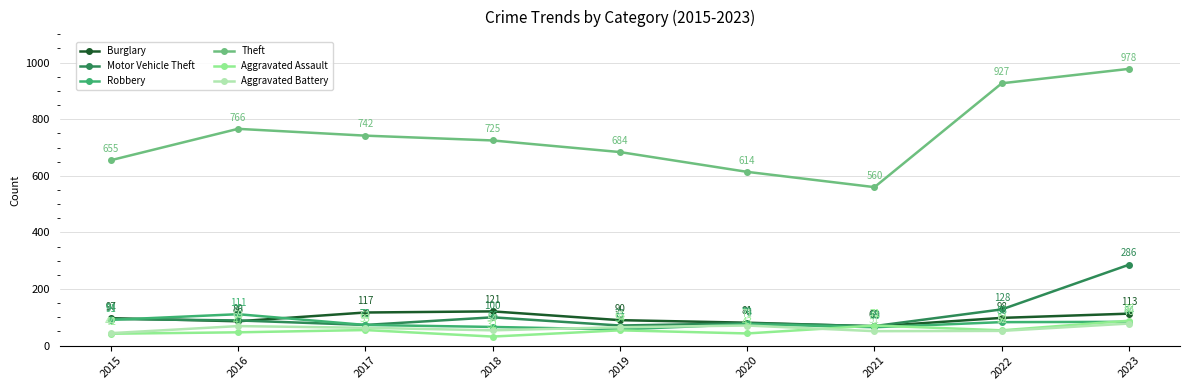

In Theft, how many points are higher than both neighbors (excluding endpoints)?

1